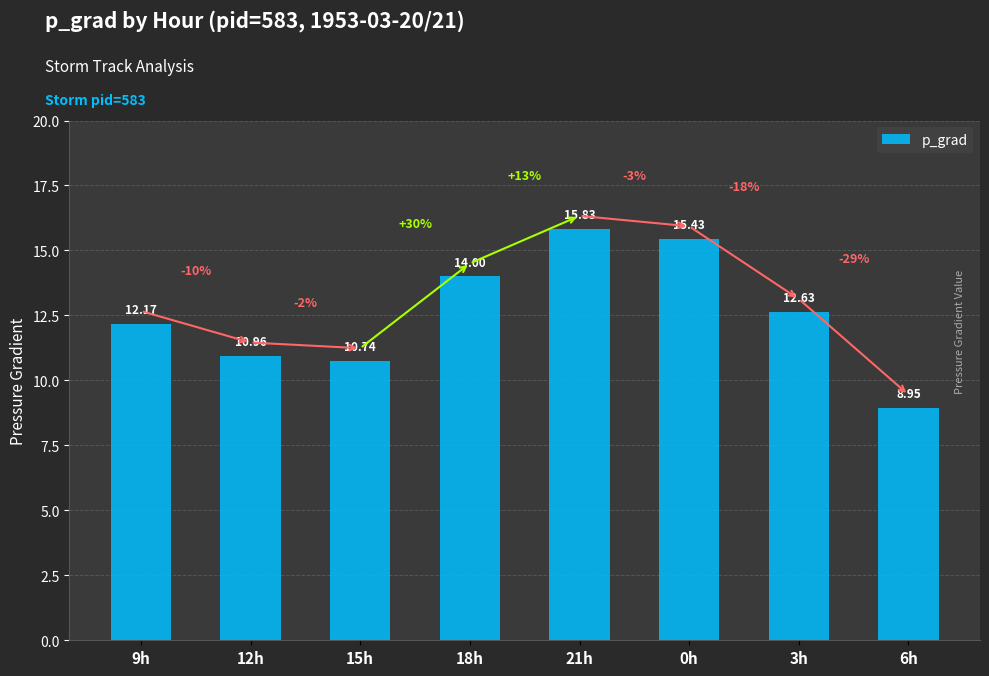

List the labels in order of value, largest first.

21h, 0h, 18h, 3h, 9h, 12h, 15h, 6h